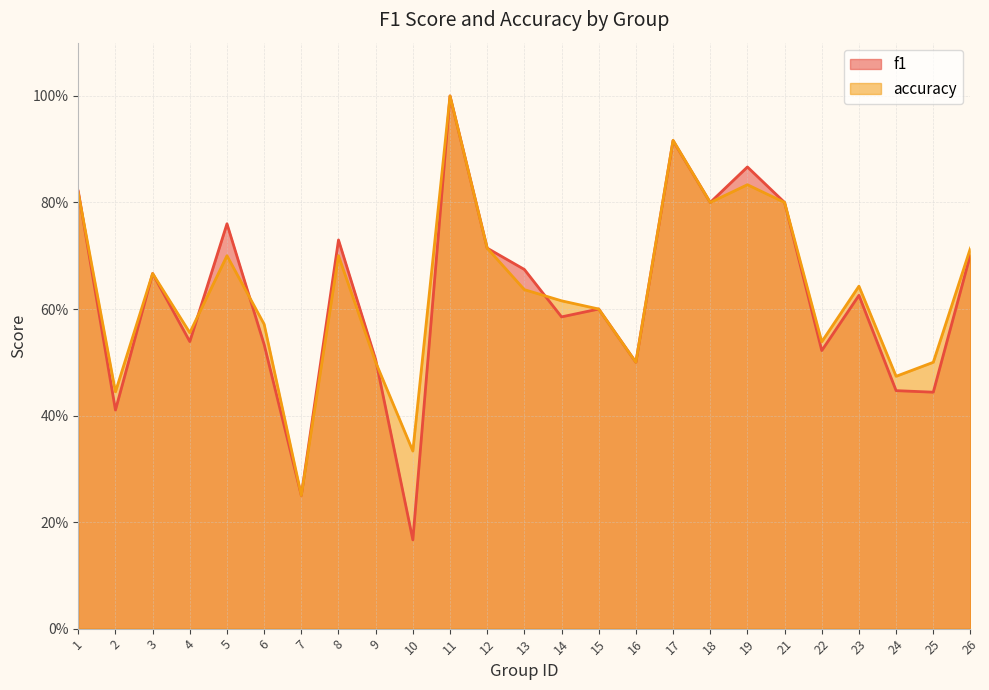

True or false: f1 has a value of 0.5 at 4.

True